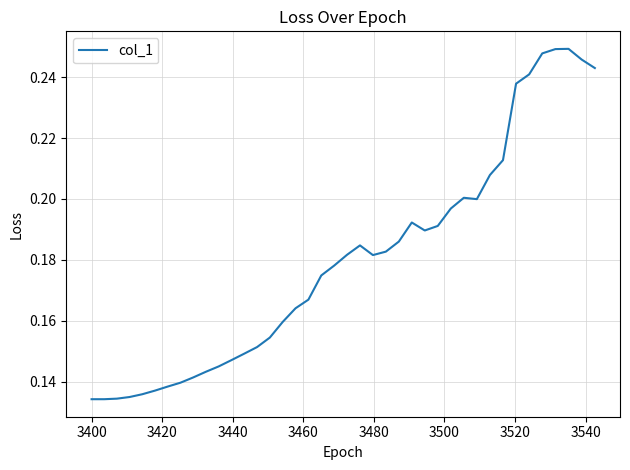

How many lines are shown in the chart?

1